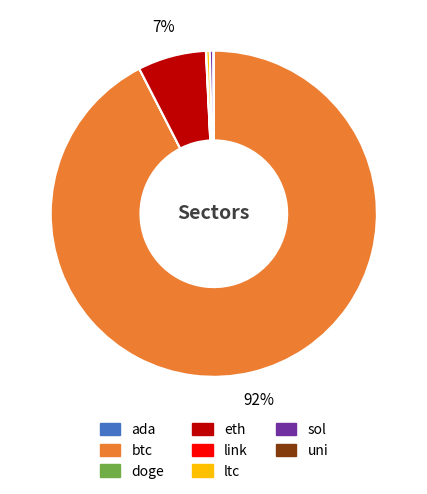

Which category has the biggest portion of the pie?

btc